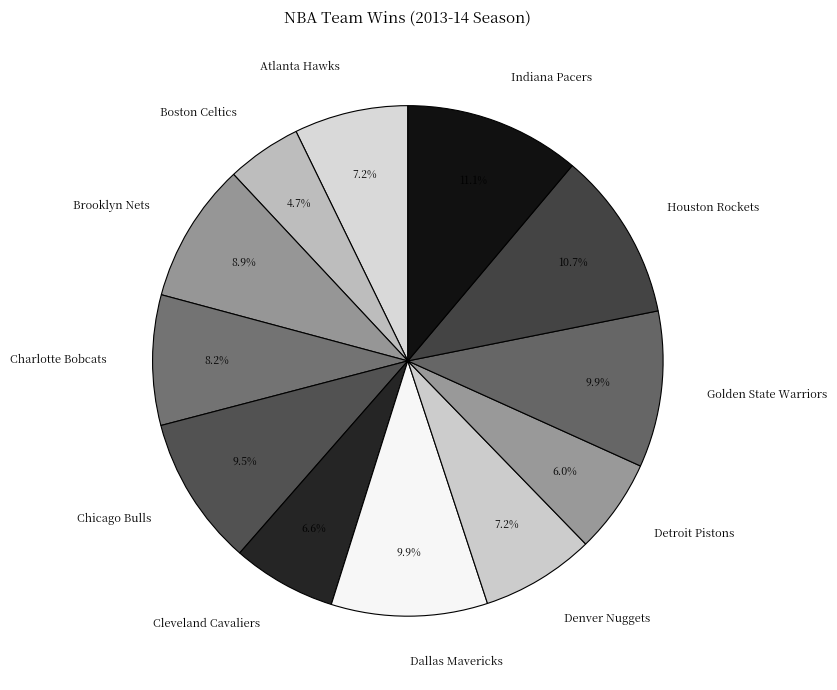

What percentage is NOT represented by Golden State Warriors?

90.1%